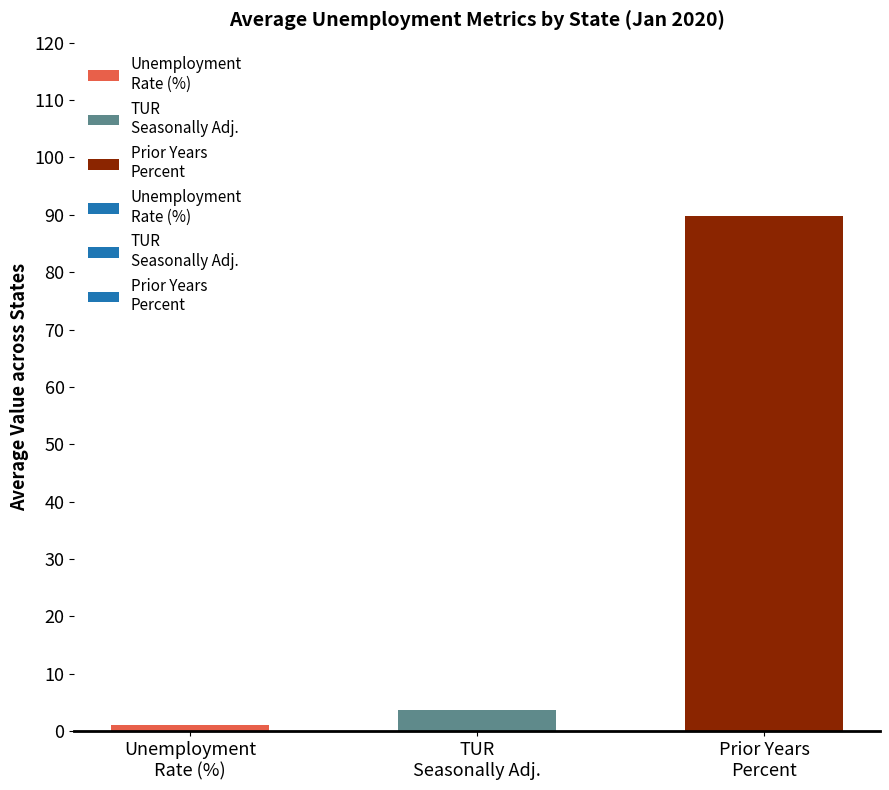

What is the average value?

31.5